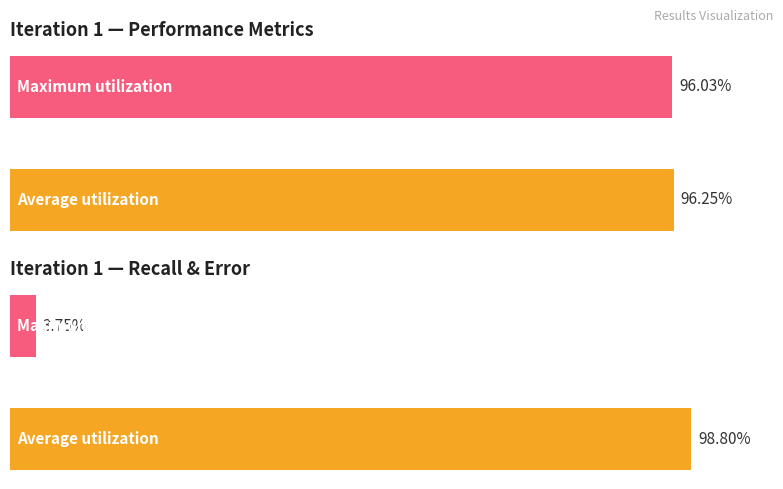

Does the chart contain stacked bars?

No